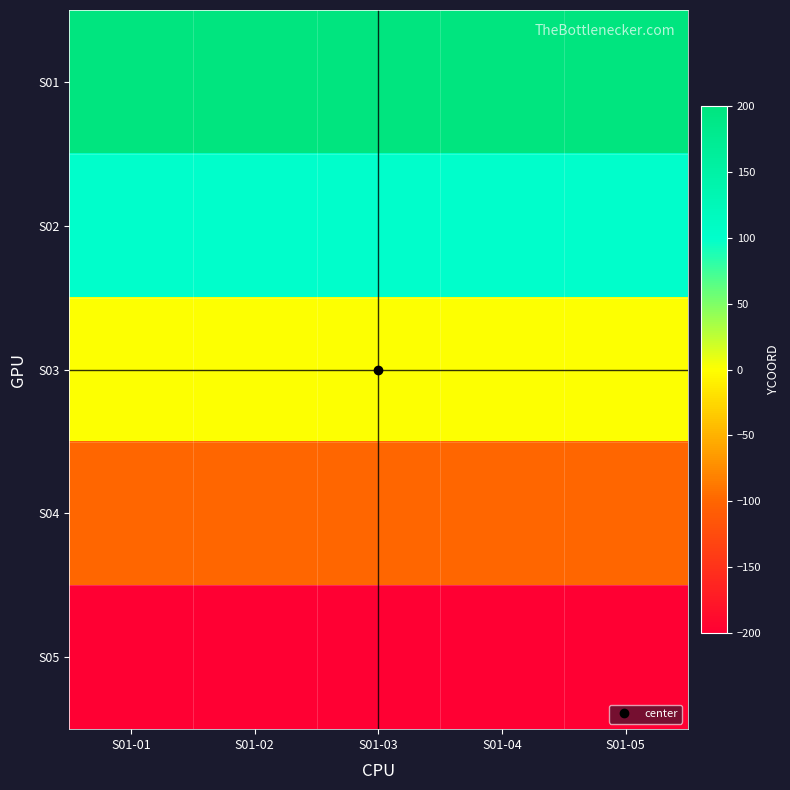

Reading left to right, what are all the values shown in this chart?

S01: S01-01=200	S01-02=200	S01-03=200	S01-04=200	S01-05=200
S02: S01-01=100	S01-02=100	S01-03=100	S01-04=100	S01-05=100
S03: S01-01=0	S01-02=0	S01-03=0	S01-04=0	S01-05=0
S04: S01-01=-100	S01-02=-100	S01-03=-100	S01-04=-100	S01-05=-100
S05: S01-01=-200	S01-02=-200	S01-03=-200	S01-04=-200	S01-05=-200